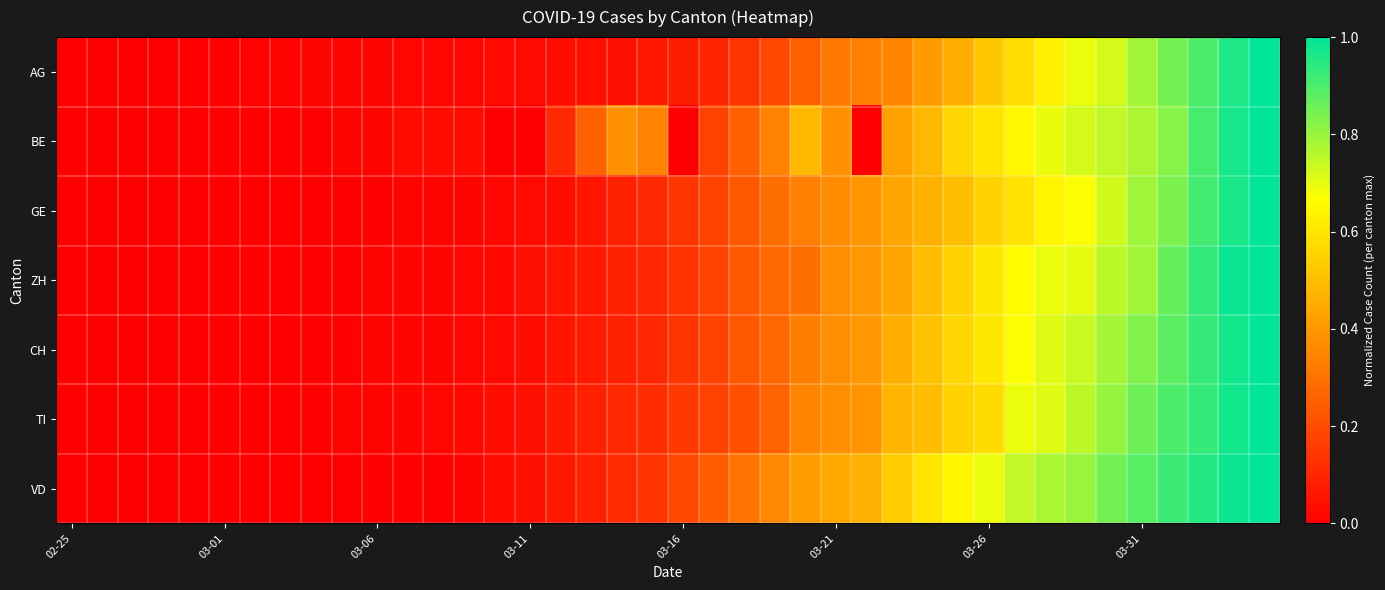

At how many categories does at least one series exceed 0?

39